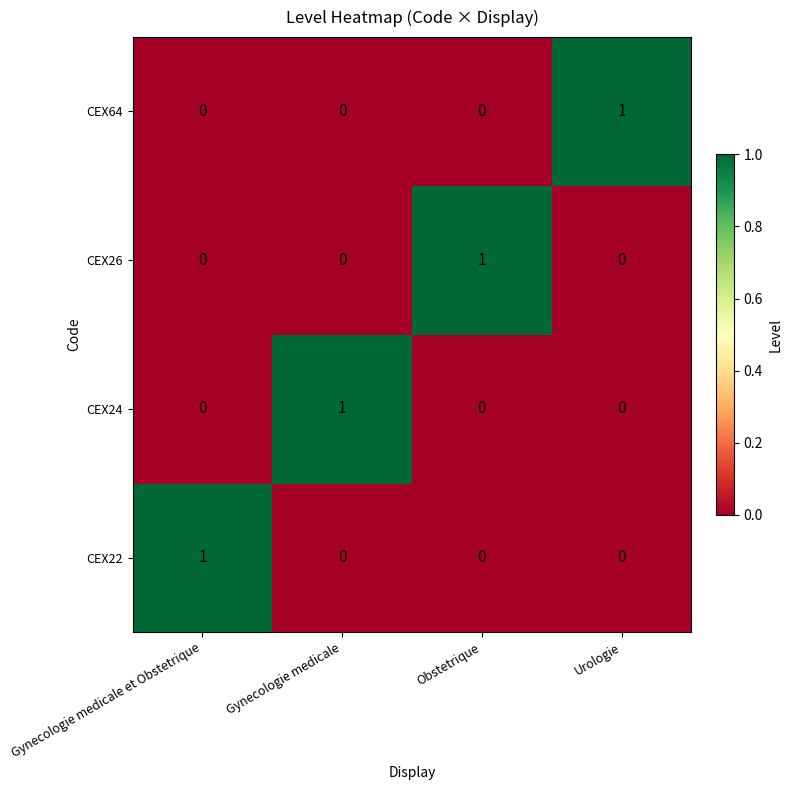

Which category has the highest value in the CEX22 series?

Gynecologie medicale et Obstetrique